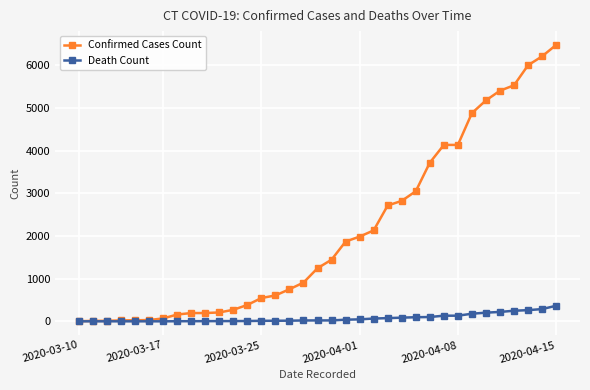

Which series has the largest total across all categories?

Confirmed Cases Count